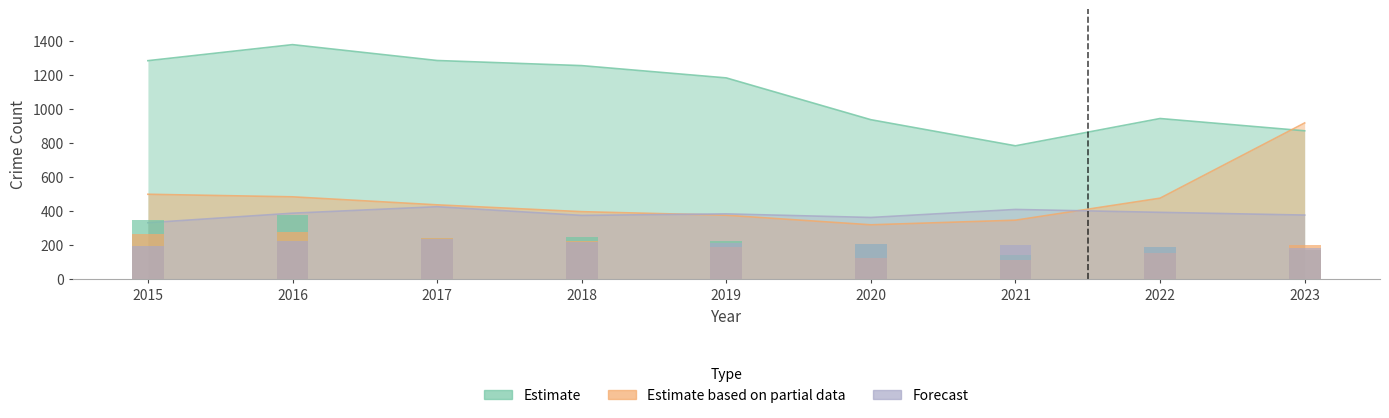

What is the difference between the maximum and second lowest values in the Estimate based on partial data series?

151